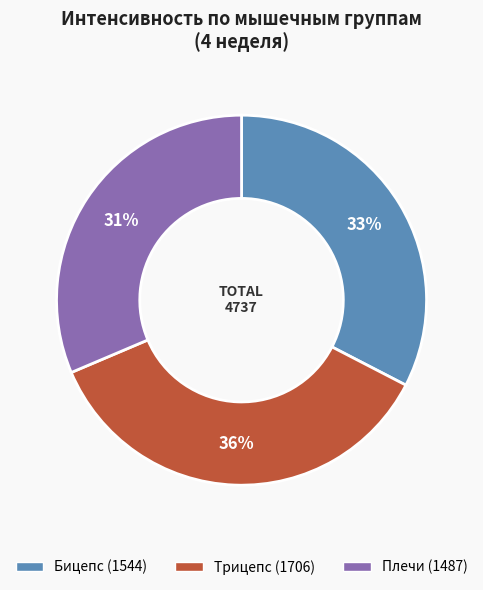

What percentage is the Плечи slice, to the nearest percent?

31%